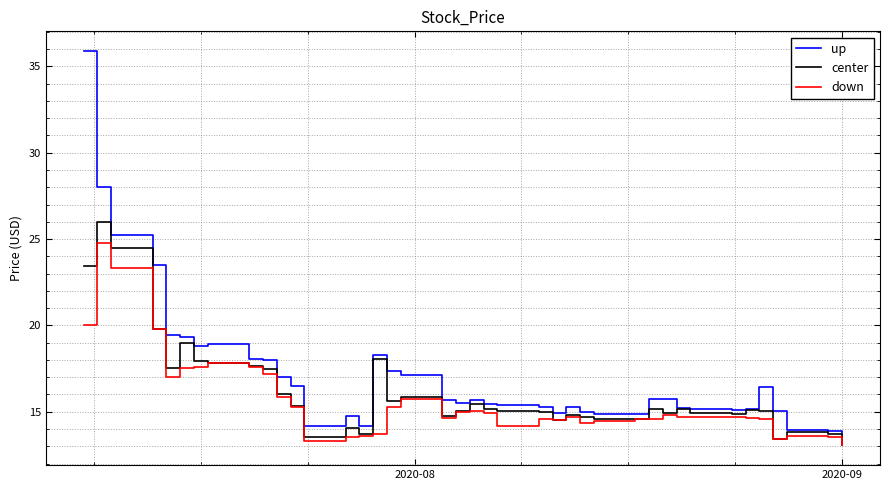

Which series has the largest range (max minus min)?

up